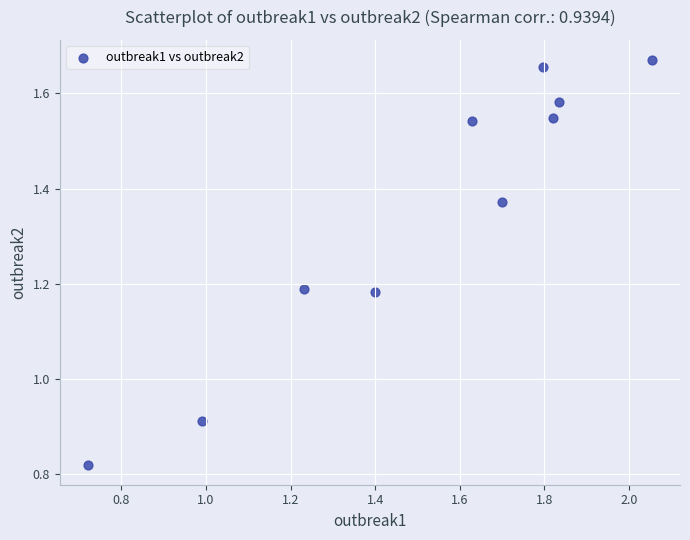

What is the range of X values (max minus min)?

1.3